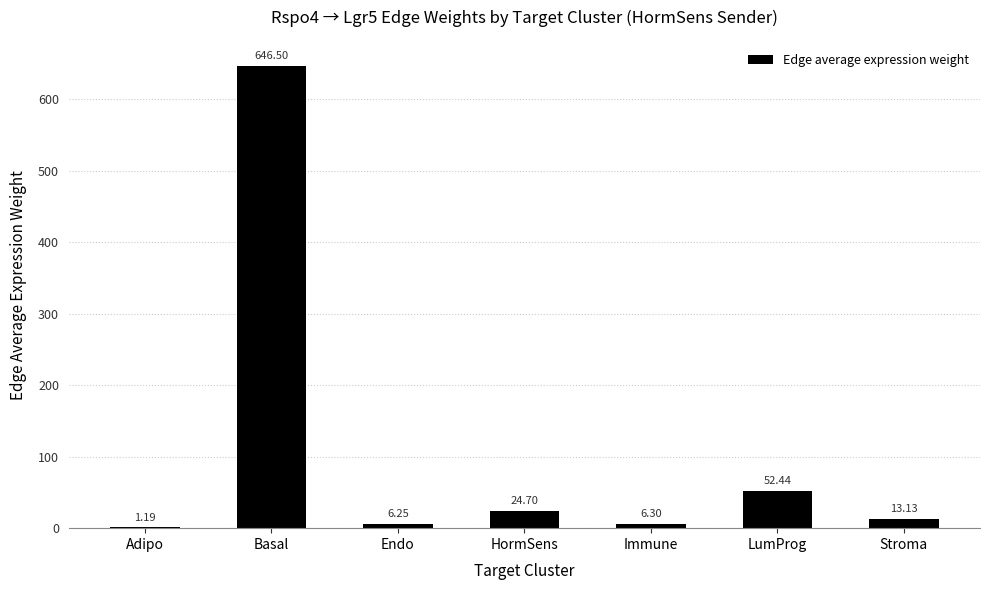

Which label corresponds to the largest value in the chart?

Basal